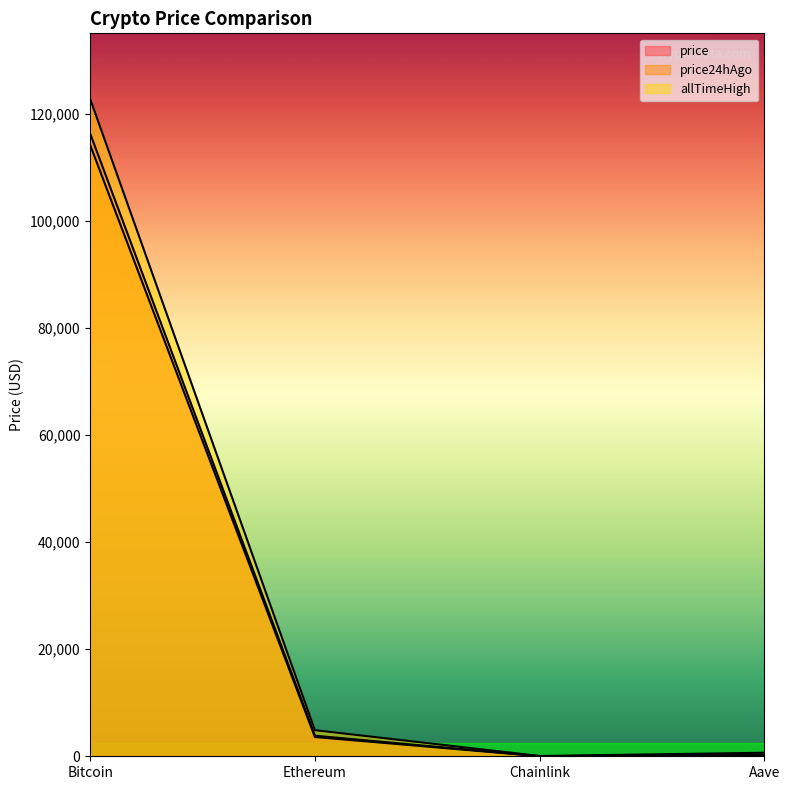

What is the difference between the highest and lowest values at Chainlink?

36.3